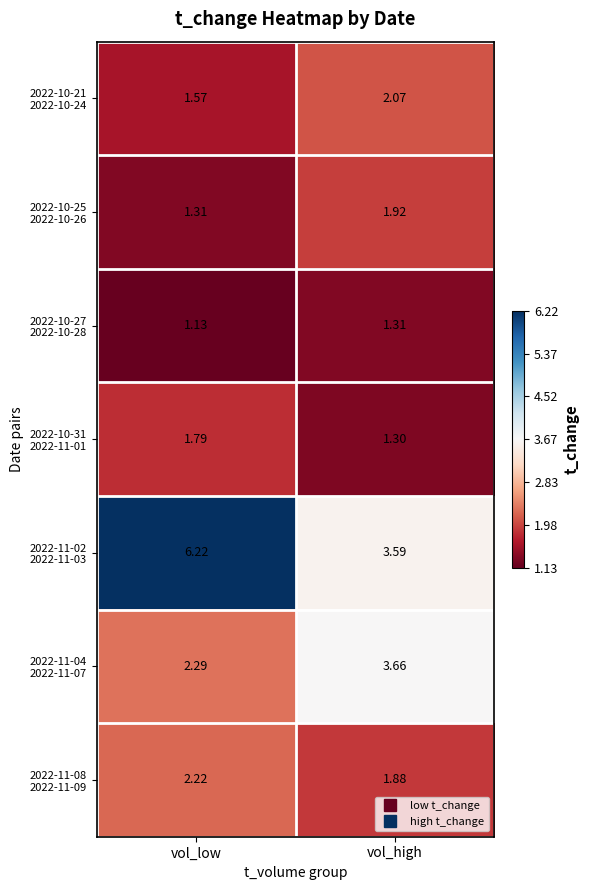

What is the difference between the highest and lowest values at vol_low?

5.1